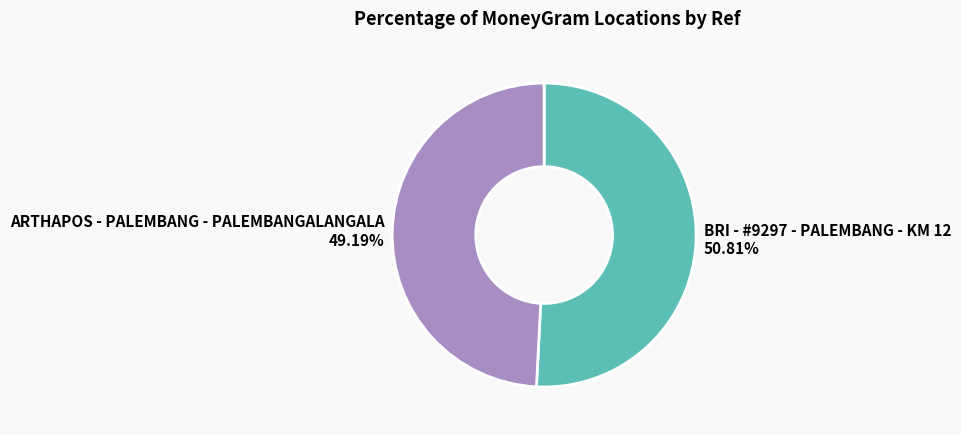

To the nearest percent, what is the difference between the largest and smallest slice percentages?

2%